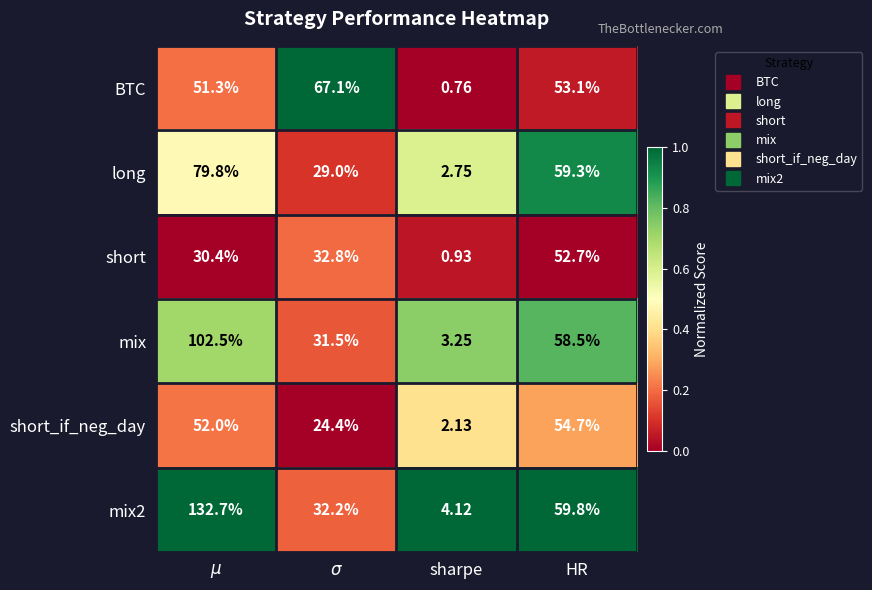

At how many categories does at least one series exceed 0?

4